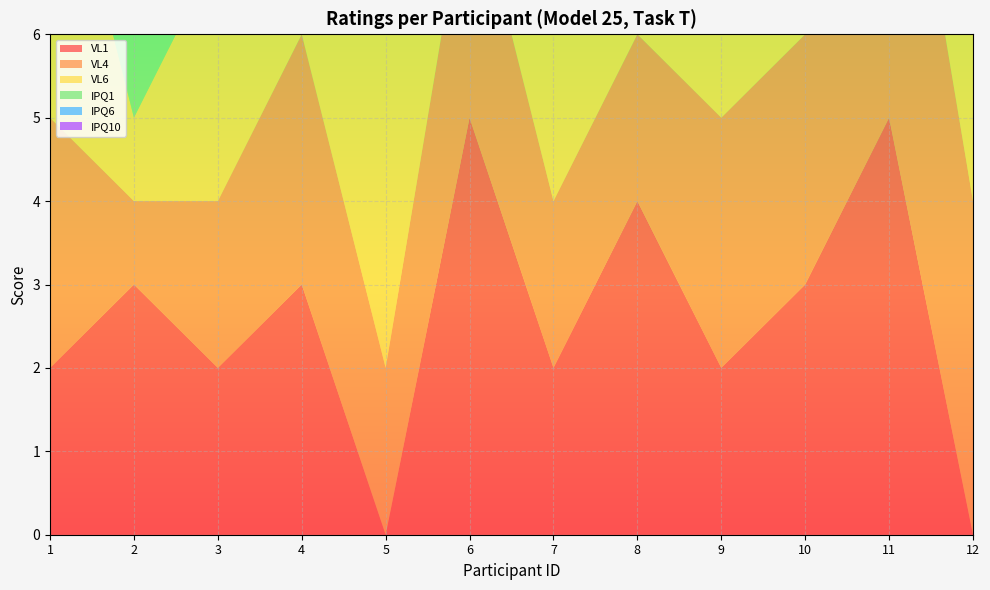

Reading right to left, transcribe all the data shown in this chart.

VL1: 0	5	3	2	4	2	5	0	3	2	3	2
VL4: 4	5	3	3	2	2	3	2	3	2	1	3
VL6: 4	5	3	2	2	2	4	4	4	3	1	4
IPQ1: 3	5	5	4	4	3	3	5	4	4	2	5
IPQ6: 4	5	2	4	3	3	5	5	4	4	3	4
IPQ10: 5	5	4	4	4	4	5	5	4	3	2	4